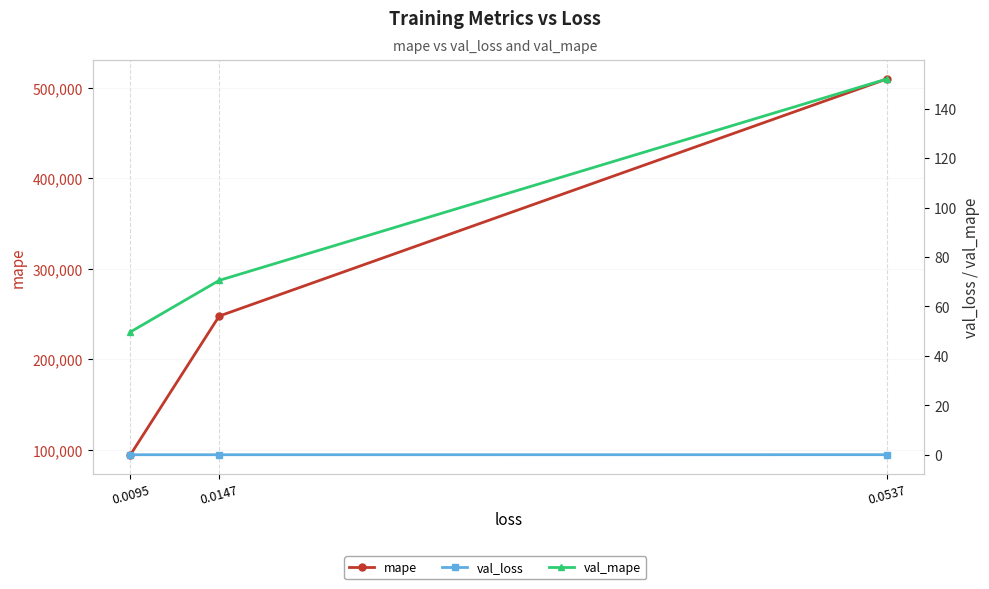

Does the chart have visible grid lines?

Yes